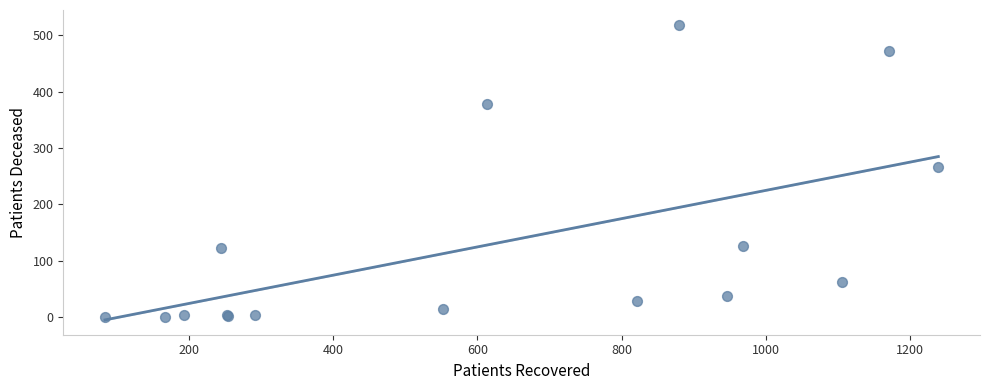

What Y value in the scatter plot is closest to 259?

266